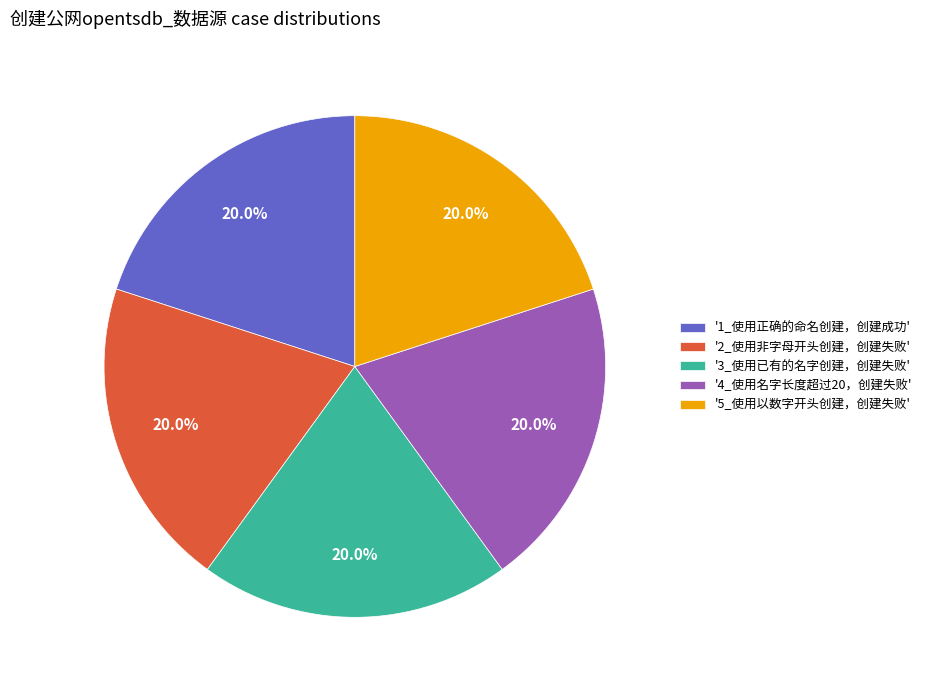

Approximately how many times larger is the value at '5_使用以数字开头创建，创建失败' compared to '4_使用名字长度超过20，创建失败'?

1.0